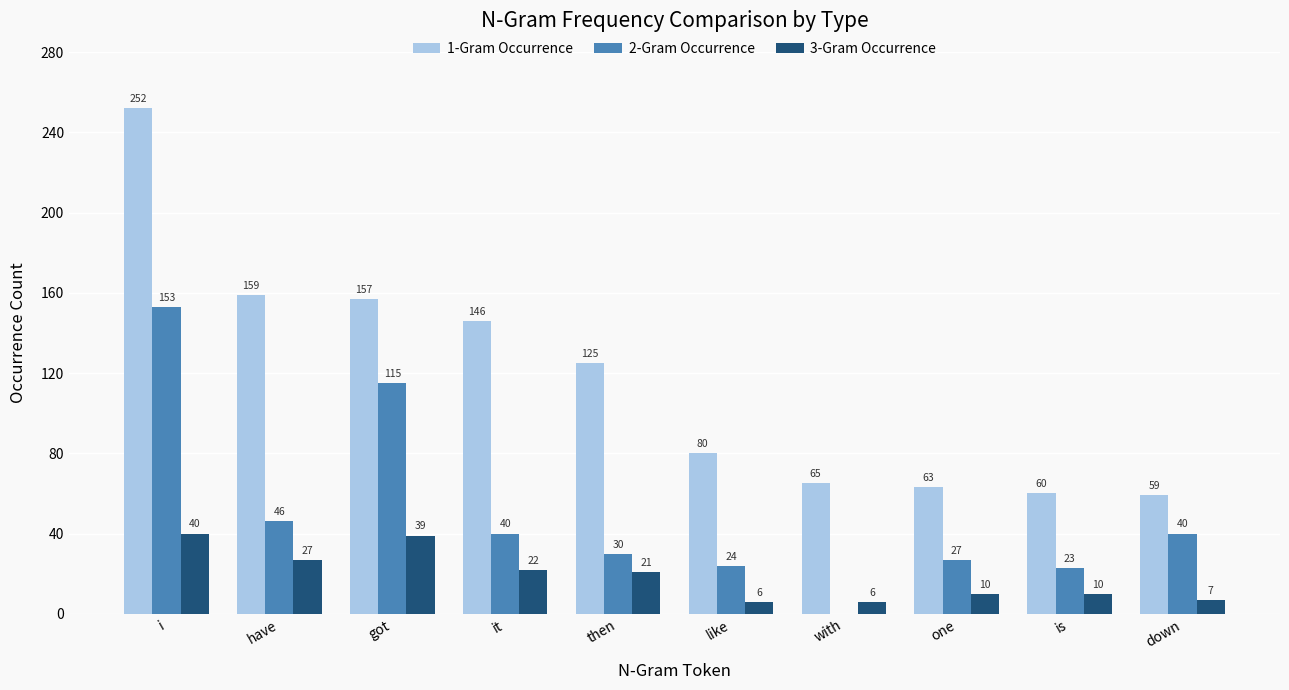

The value of 2-Gram Occurrence at with is -85. True or false?

False